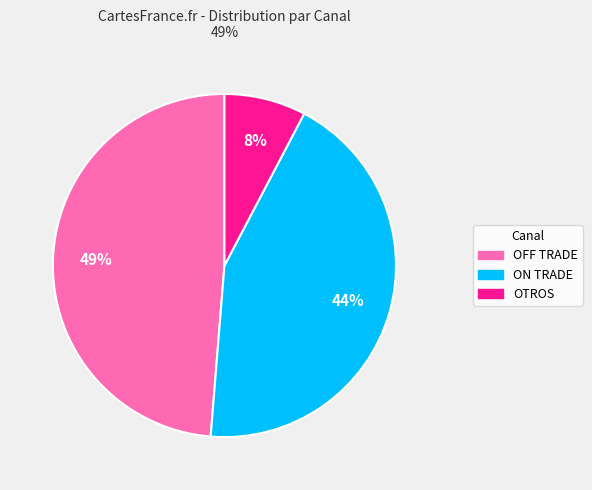

Do OFF TRADE and ON TRADE together represent more than half of the pie?

Yes